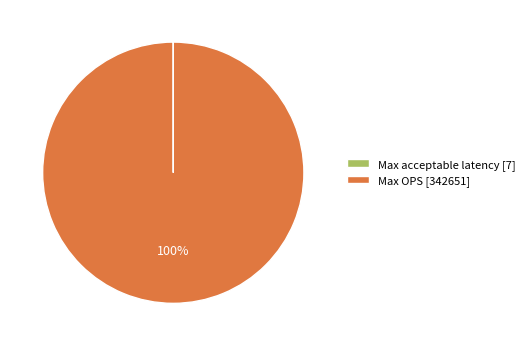

Does any single category account for the majority?

Yes